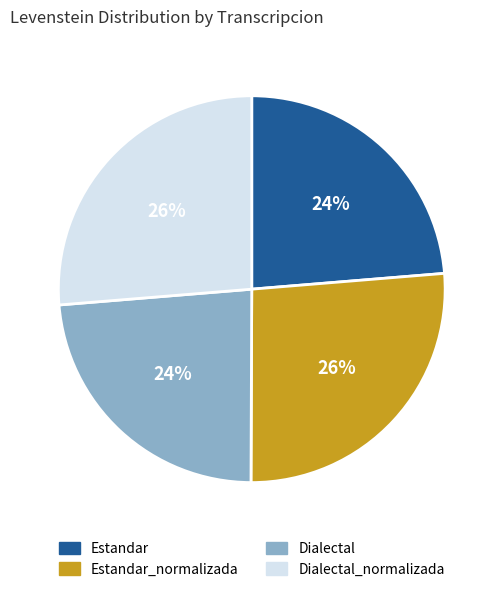

Between Estandar_normalizada and Estandar, which is larger?

Estandar_normalizada